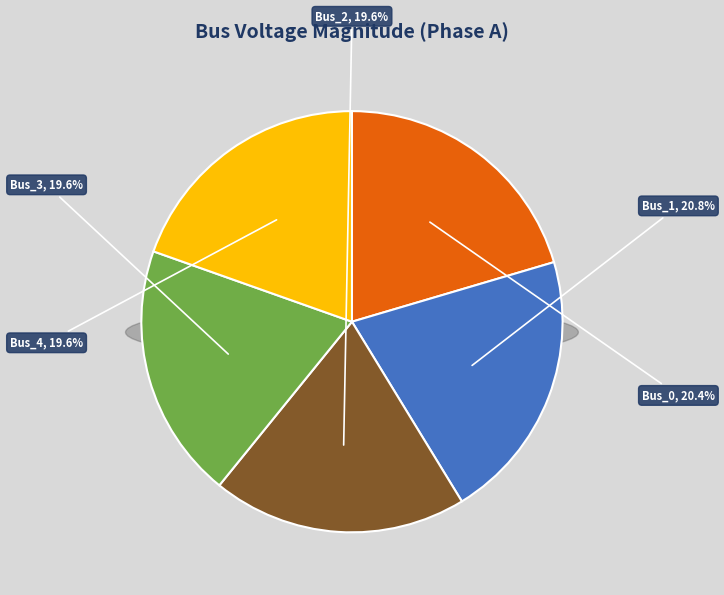

What percentage is the Bus_3 slice, to the nearest percent?

20%